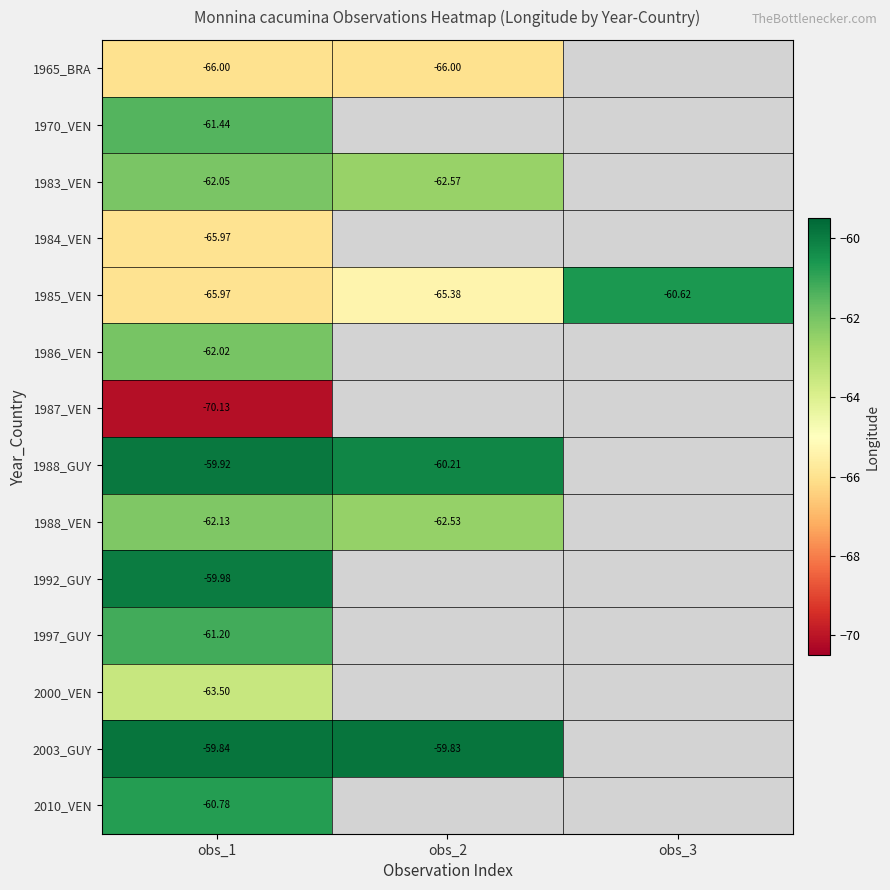

Is the value of 2003_GUY at obs_1 greater than the value of 1988_VEN at obs_2?

Yes